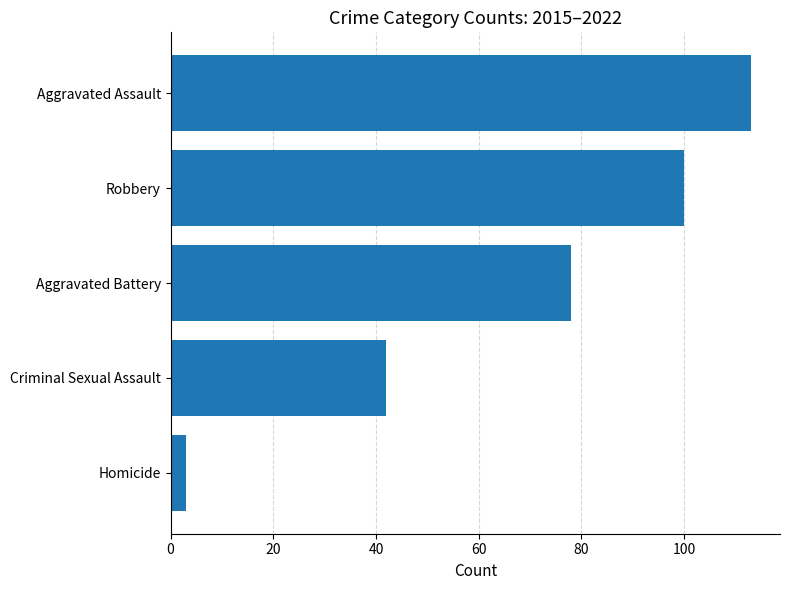

Approximately how many times larger is the value at Robbery compared to Aggravated Battery?

1.3